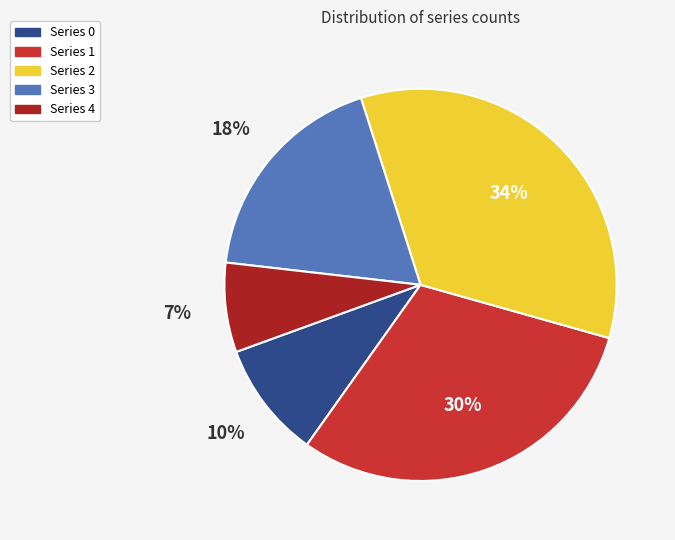

To the nearest percent, what is the average slice percentage?

20%